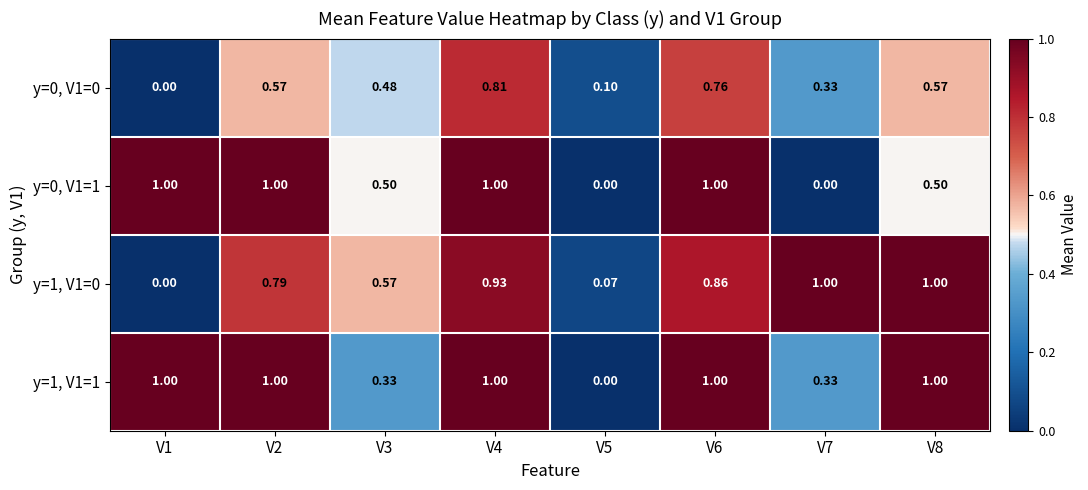

Is the value of y=1, V1=1 at V3 greater than the value of y=1, V1=0 at V2?

No